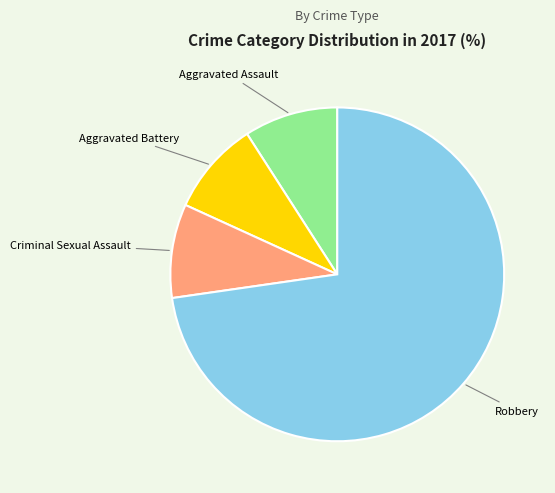

Combined, do Criminal Sexual Assault and Aggravated Assault account for over 50%?

No